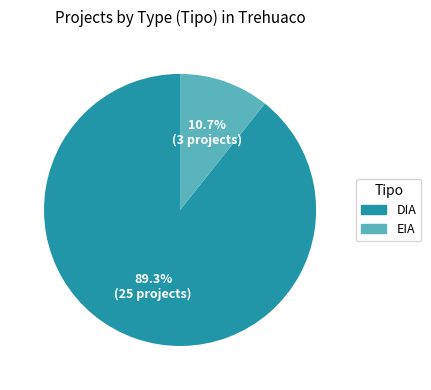

To the nearest percent, what is the difference between the largest and smallest slice percentages?

79%